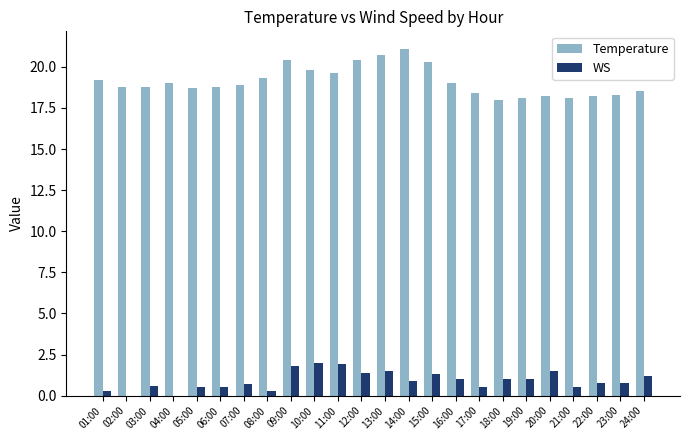

How many groups of bars are there?

24